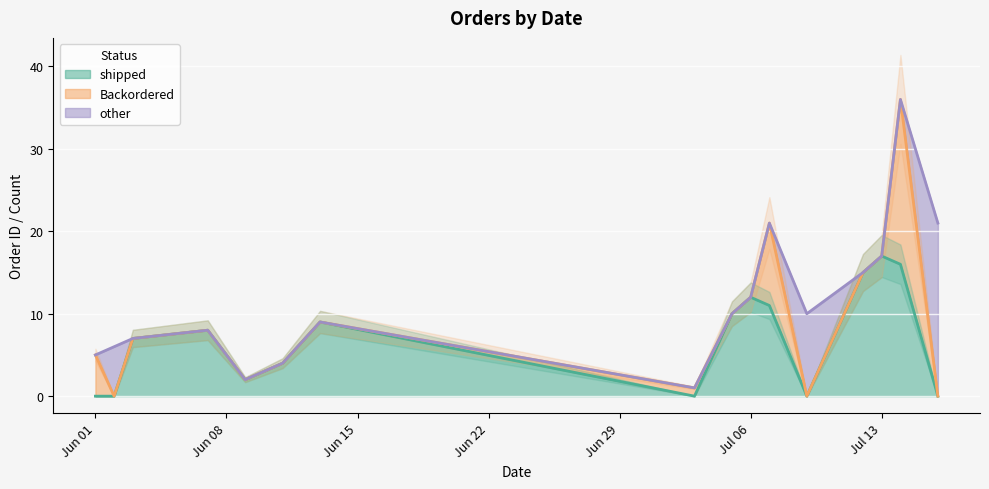

At which category is the sum across all series the highest?

2021-07-14